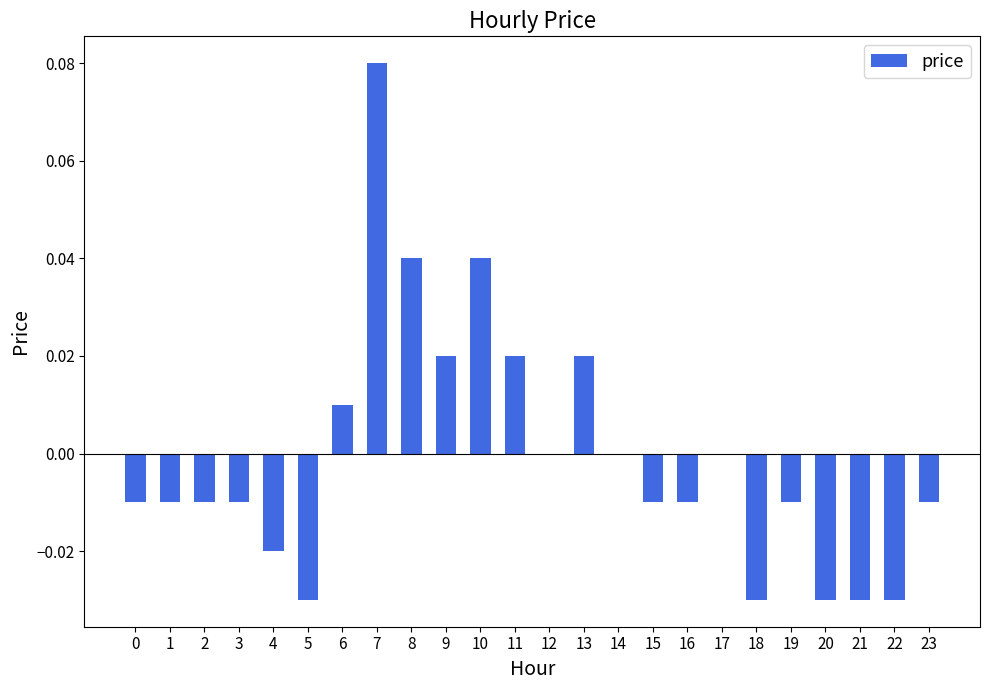

The value at 7 is 0.0. True or false?

False